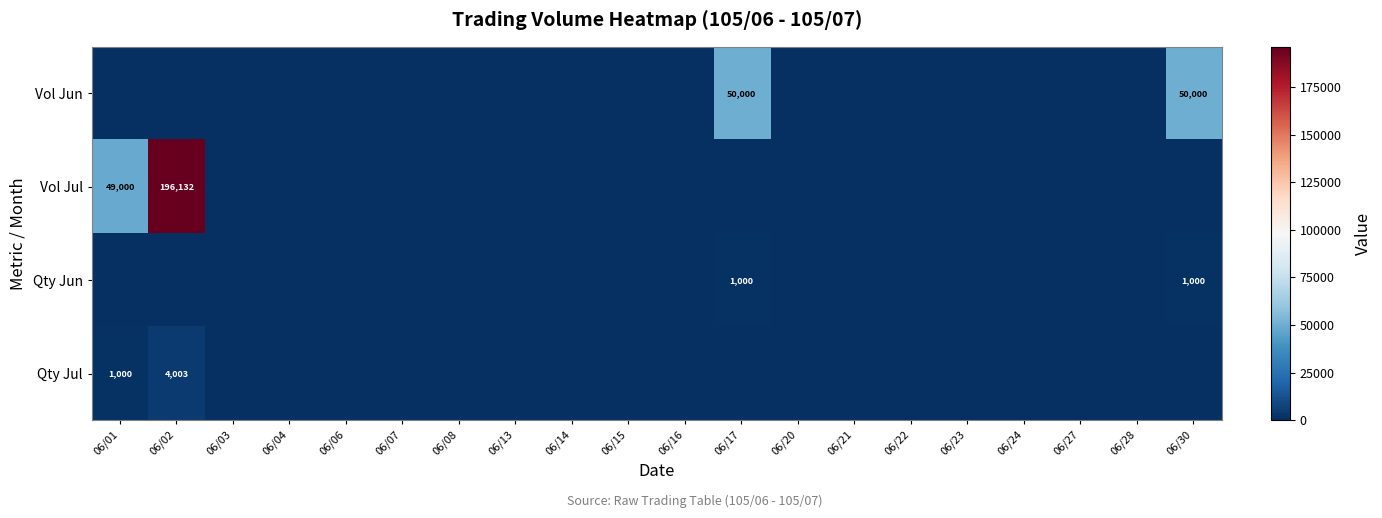

What is the difference between the second highest and minimum values in the Qty Jun series?

1000